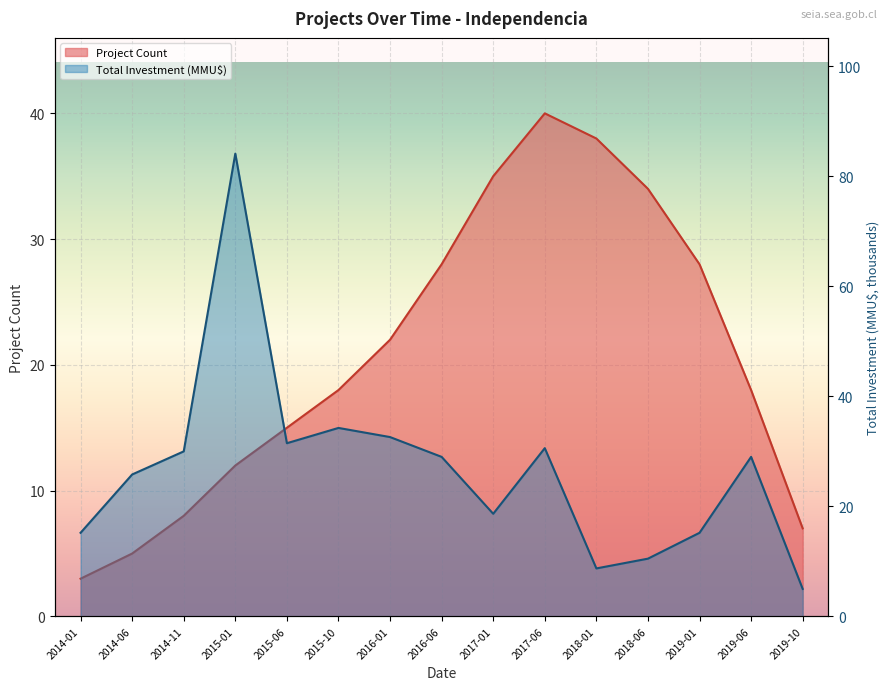

Where does the Total Investment (MMU$) series first go above 29?

2014-11